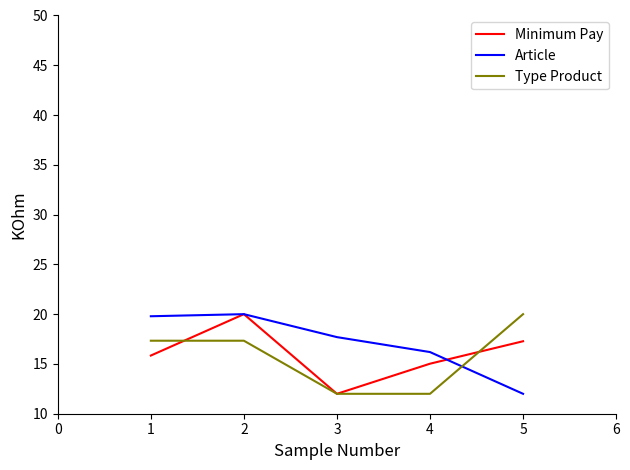

Is it true that Minimum Pay equals 23.8 at 1?

False